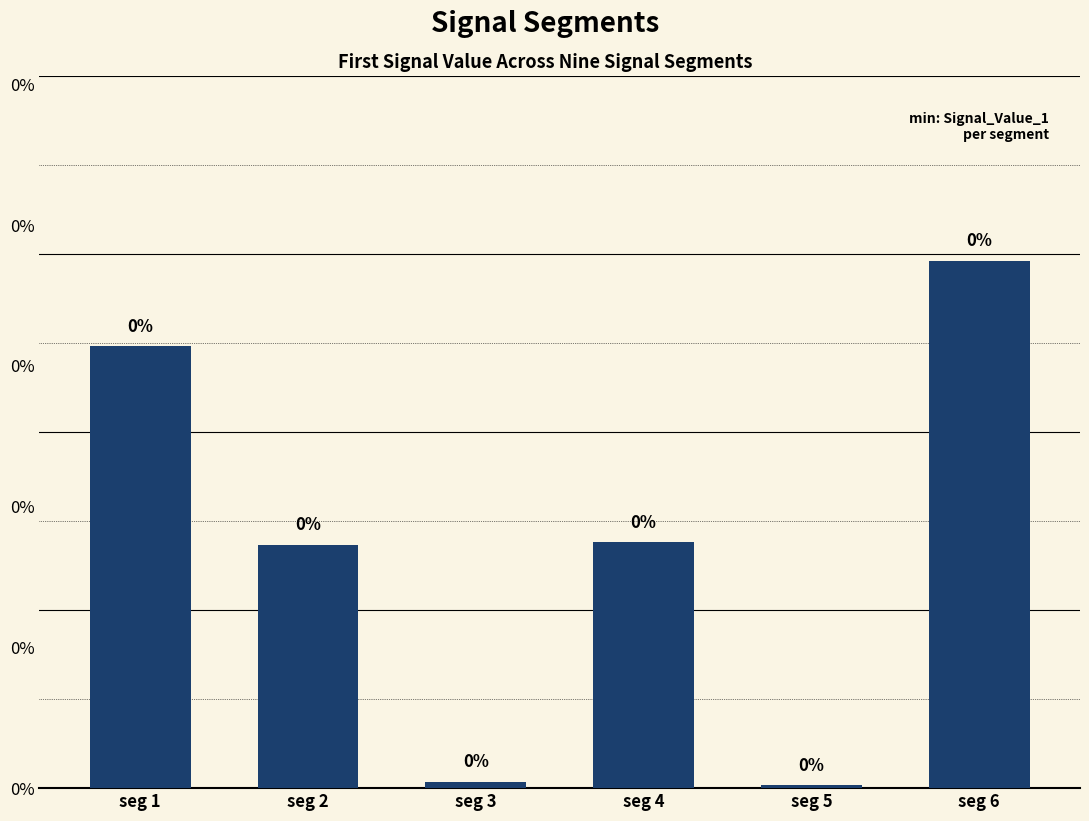

Are the bars horizontal?

No